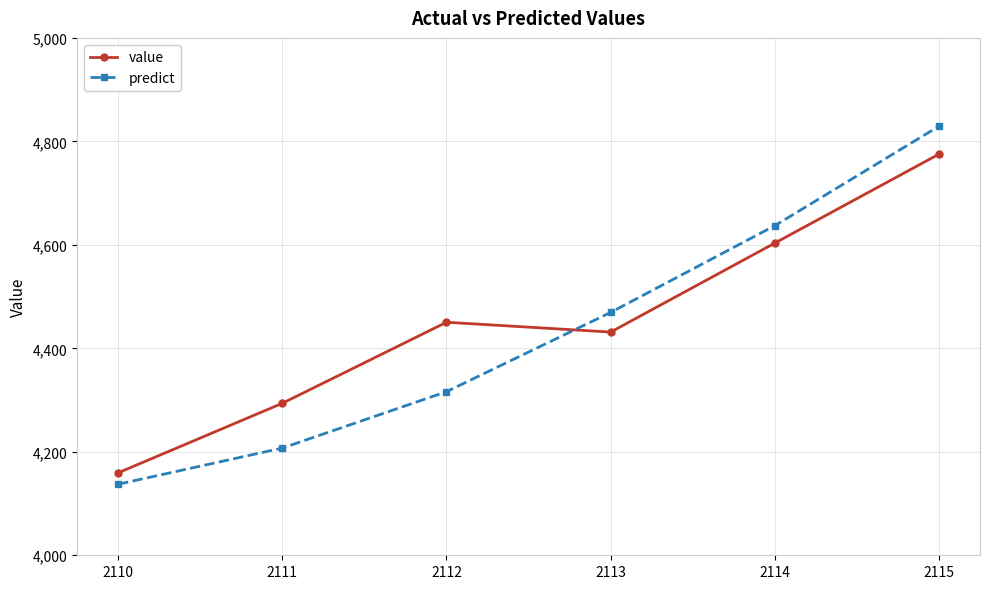

True or false: value has more than 2 points higher than both neighbors.

False